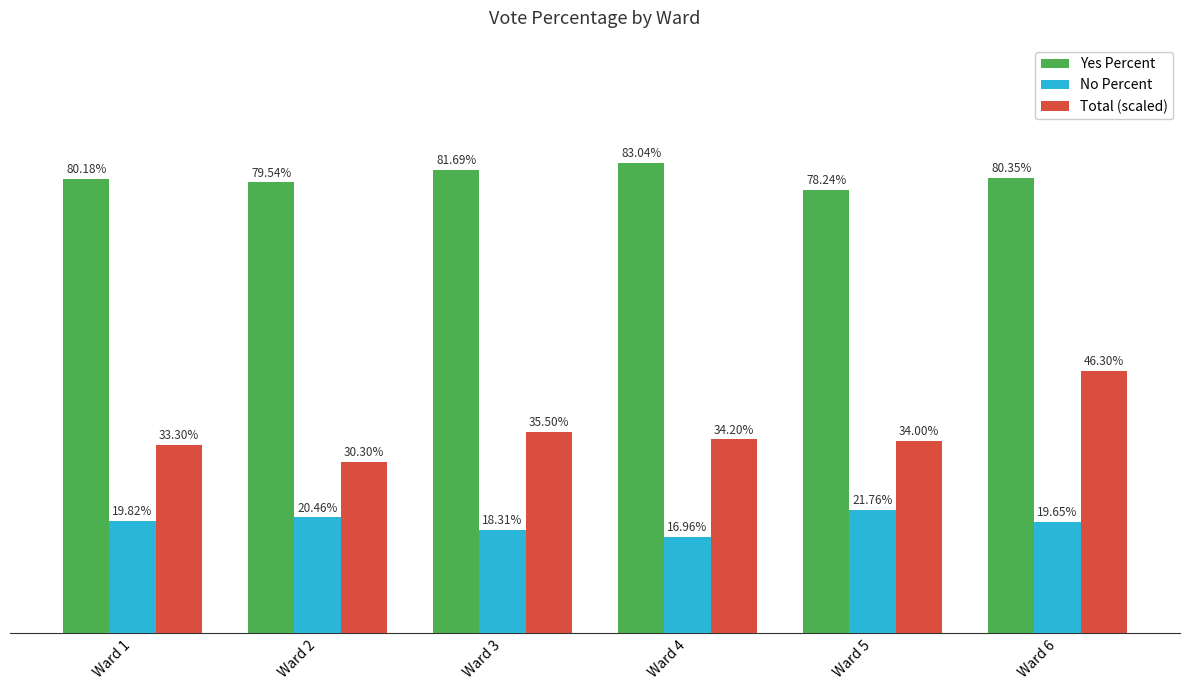

At which category is the sum across all series the highest?

Ward 6